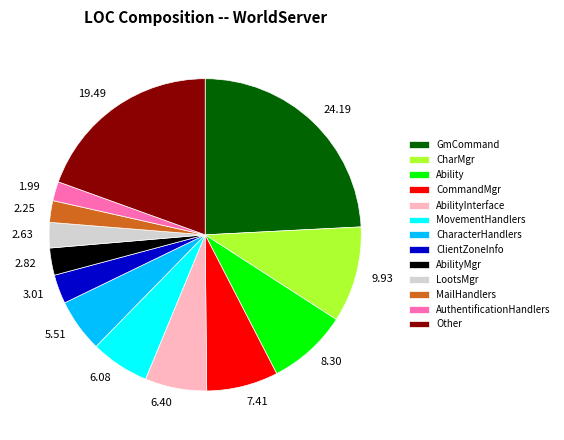

Does any single category account for the majority?

No